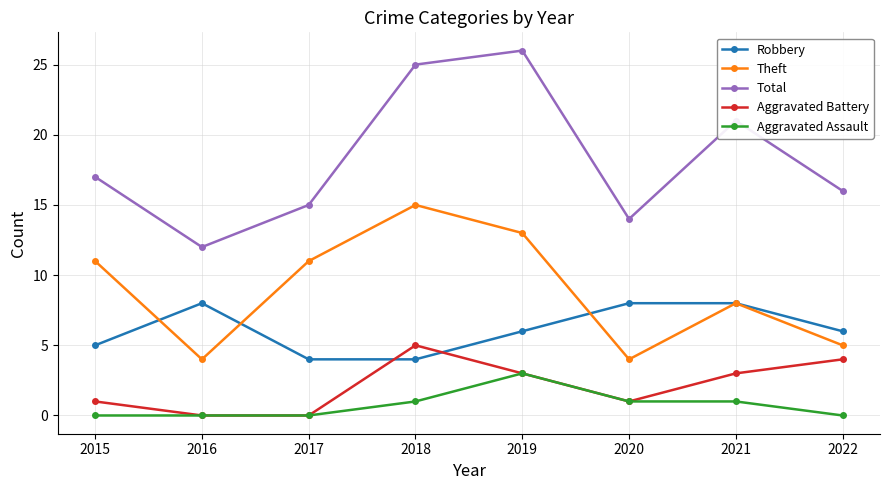

Which series has the widest spread of values?

Total